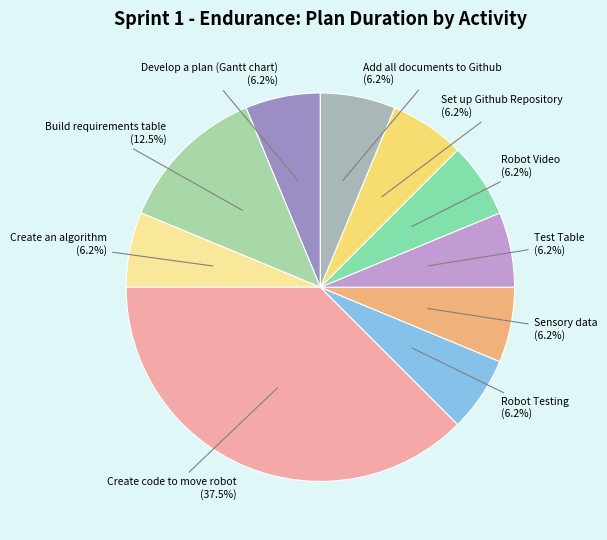

The Set up Github Repository slice represents 13% of the pie. True or false?

False